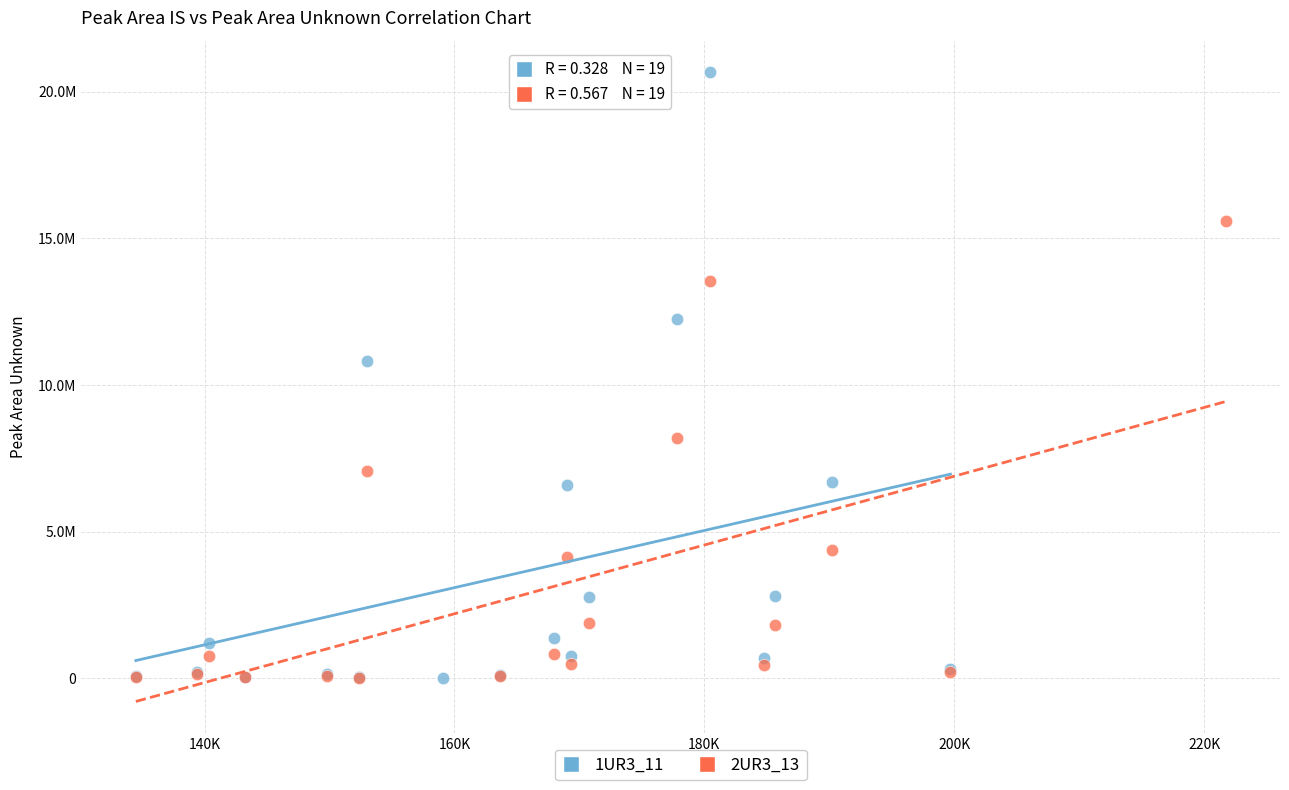

Which series reaches the maximum Y coordinate?

1UR3_11